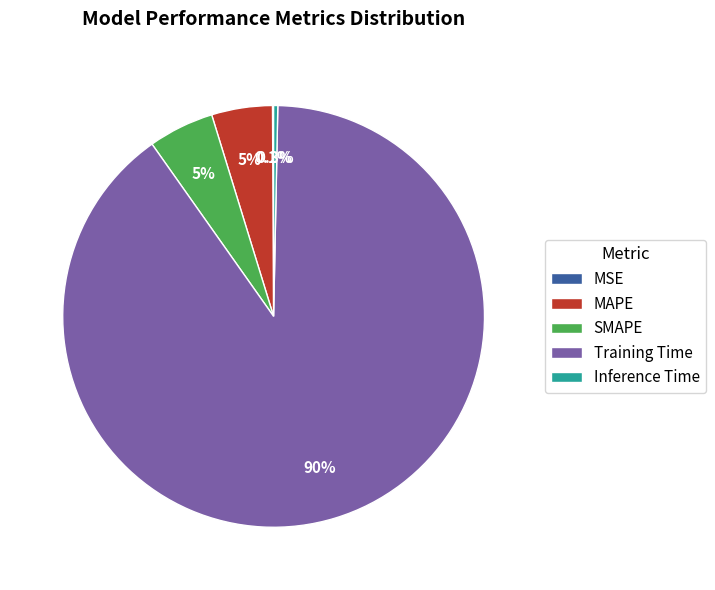

Which slice is the largest?

Training Time